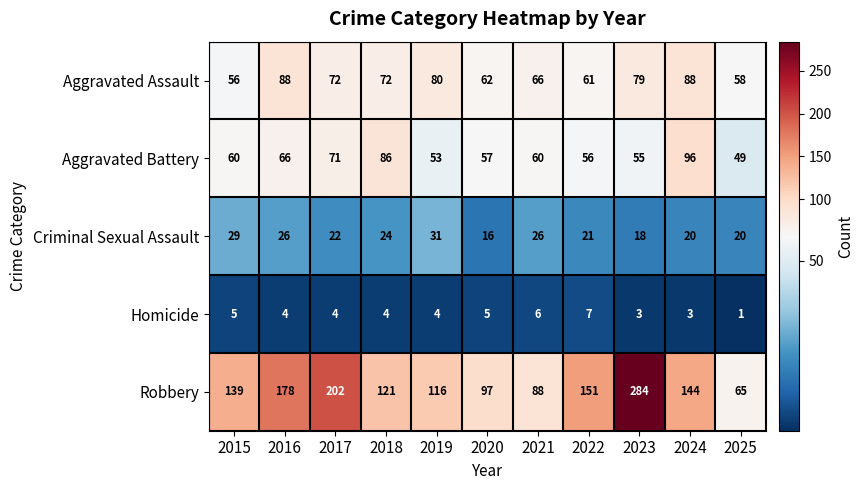

How many data points in Robbery are less than 139?

5